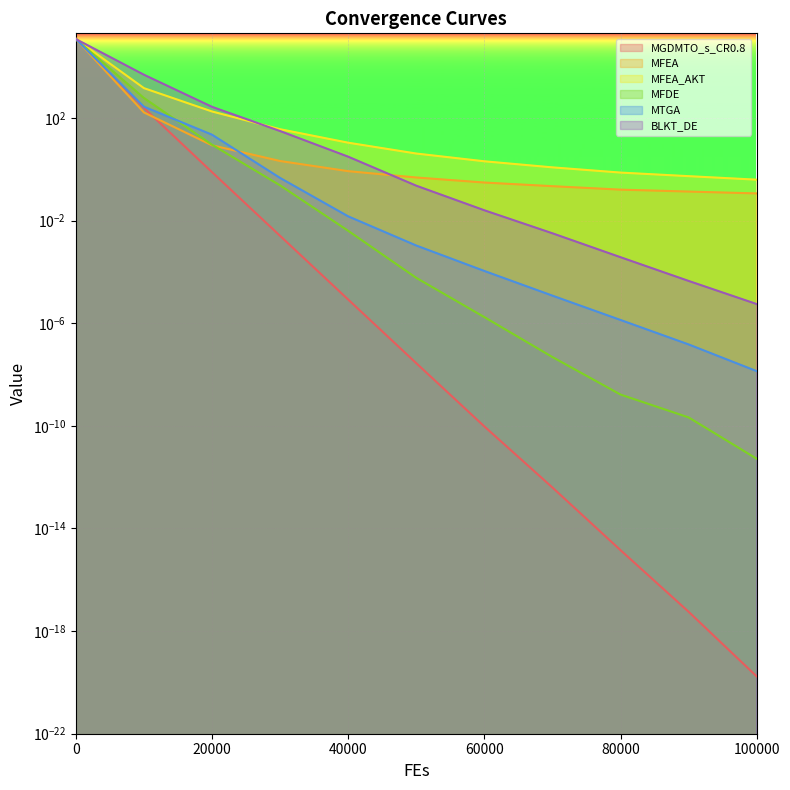

What is the average value of the BLKT_DE series?

11319.7